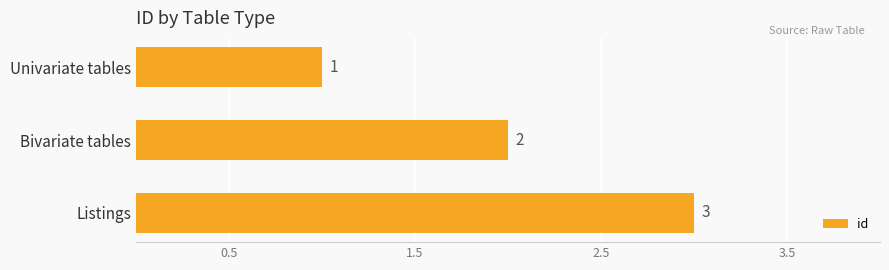

What is the label of the 3rd bar from the top?

Listings